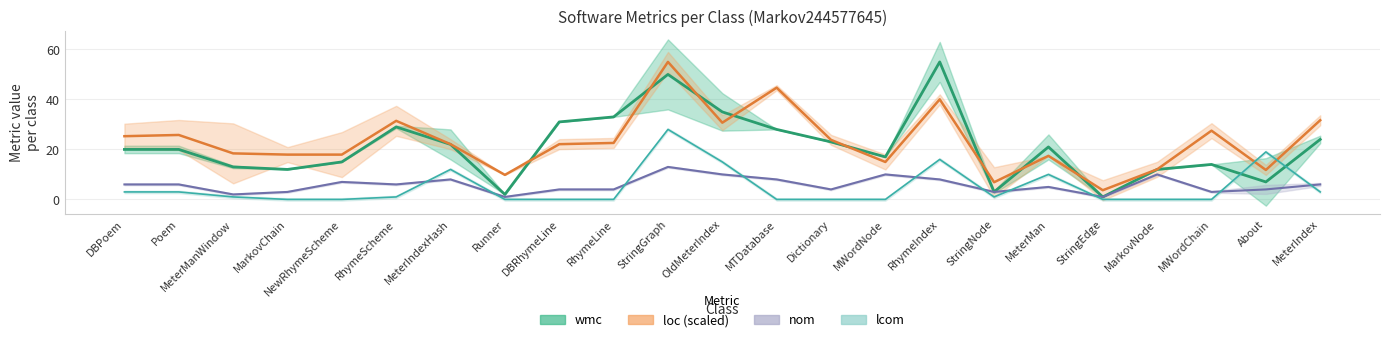

Which series has the largest total across all categories?

loc